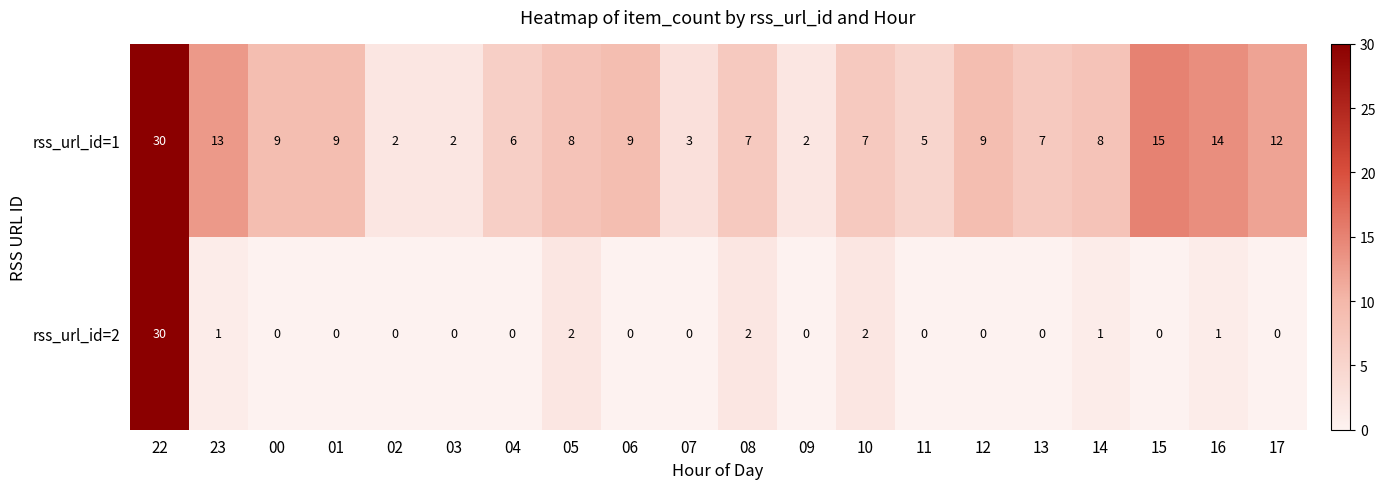

True or false: rss_url_id=1 has a value of 23 at 15.

False